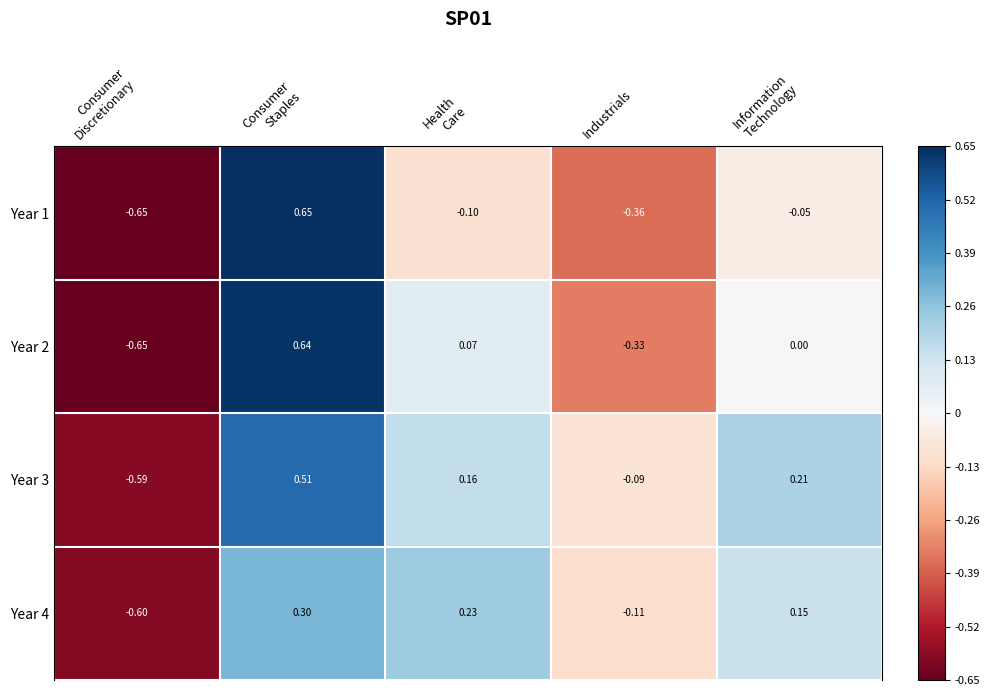

Where is Year 3 nearest to the value 0?

Industrials